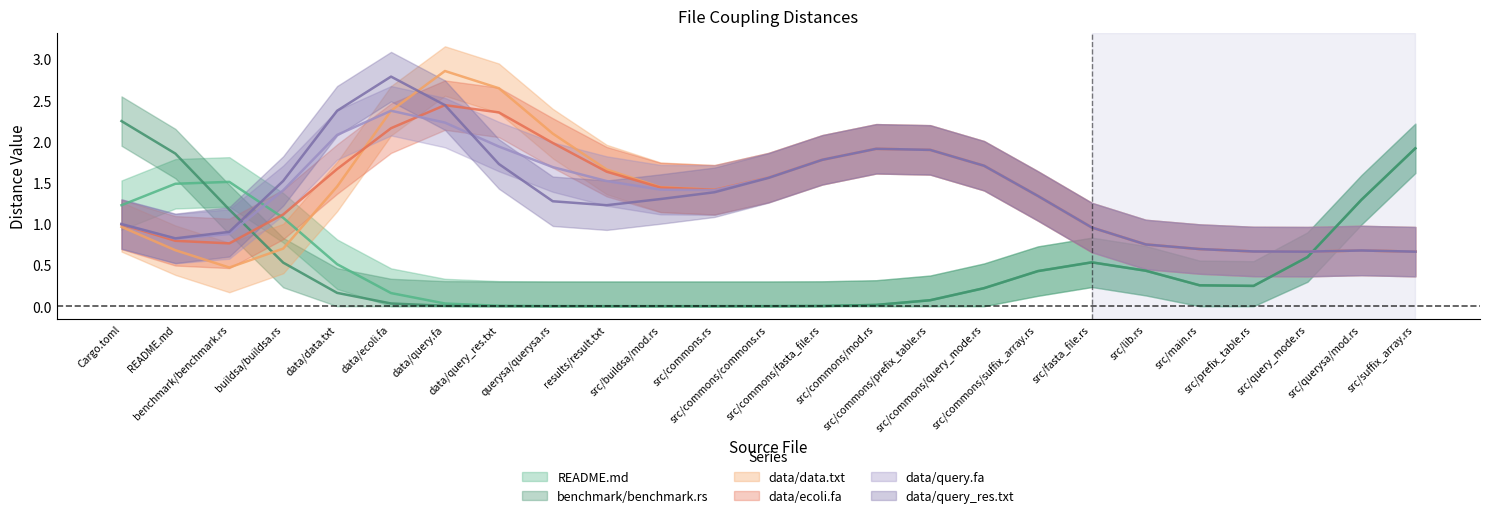

What position from the left is data/data.txt?

5